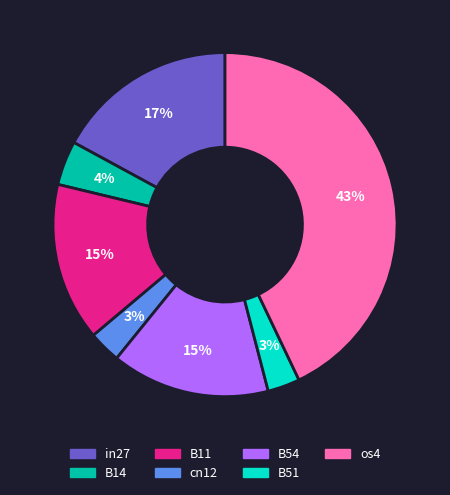

To the nearest percent, what is the difference between the largest and smallest slice percentages?

40%